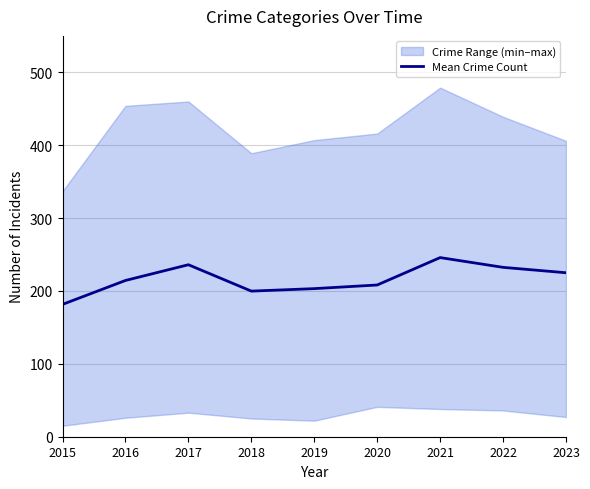

Reading right to left, list all the values displayed in this chart.

225.0	232.4	245.8	208.2	203.2	199.8	236.0	214.4	181.6